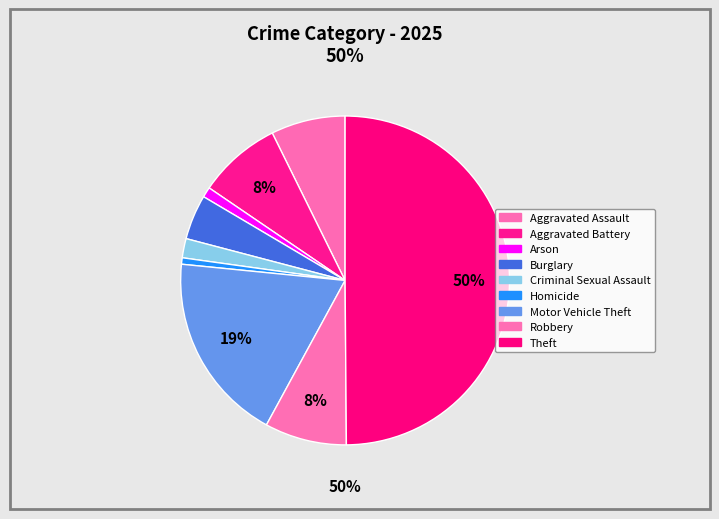

What percentage is the Homicide slice, to the nearest percent?

1%